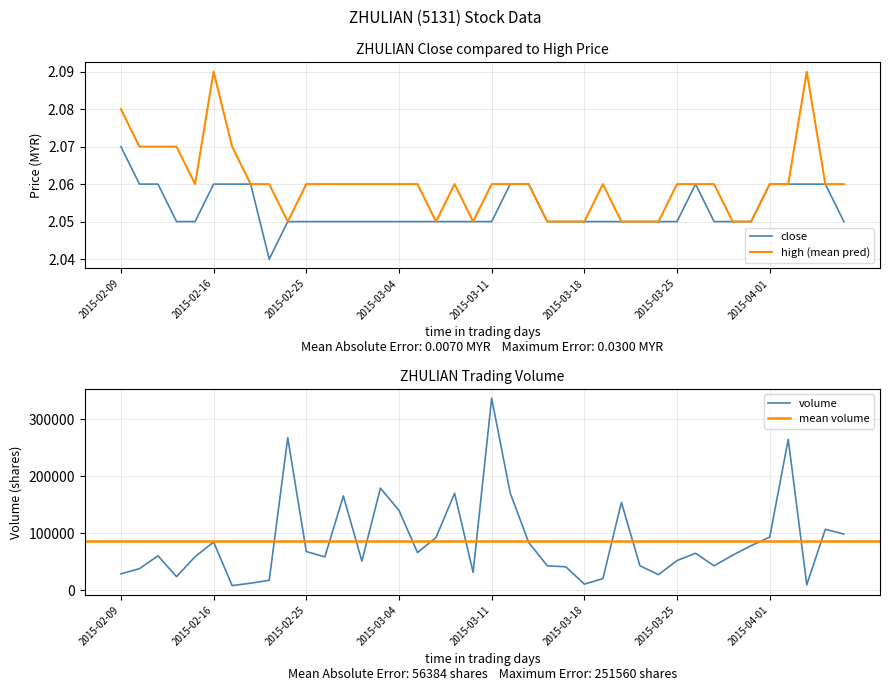

List the series in order of their peak value, lowest first.

close, high